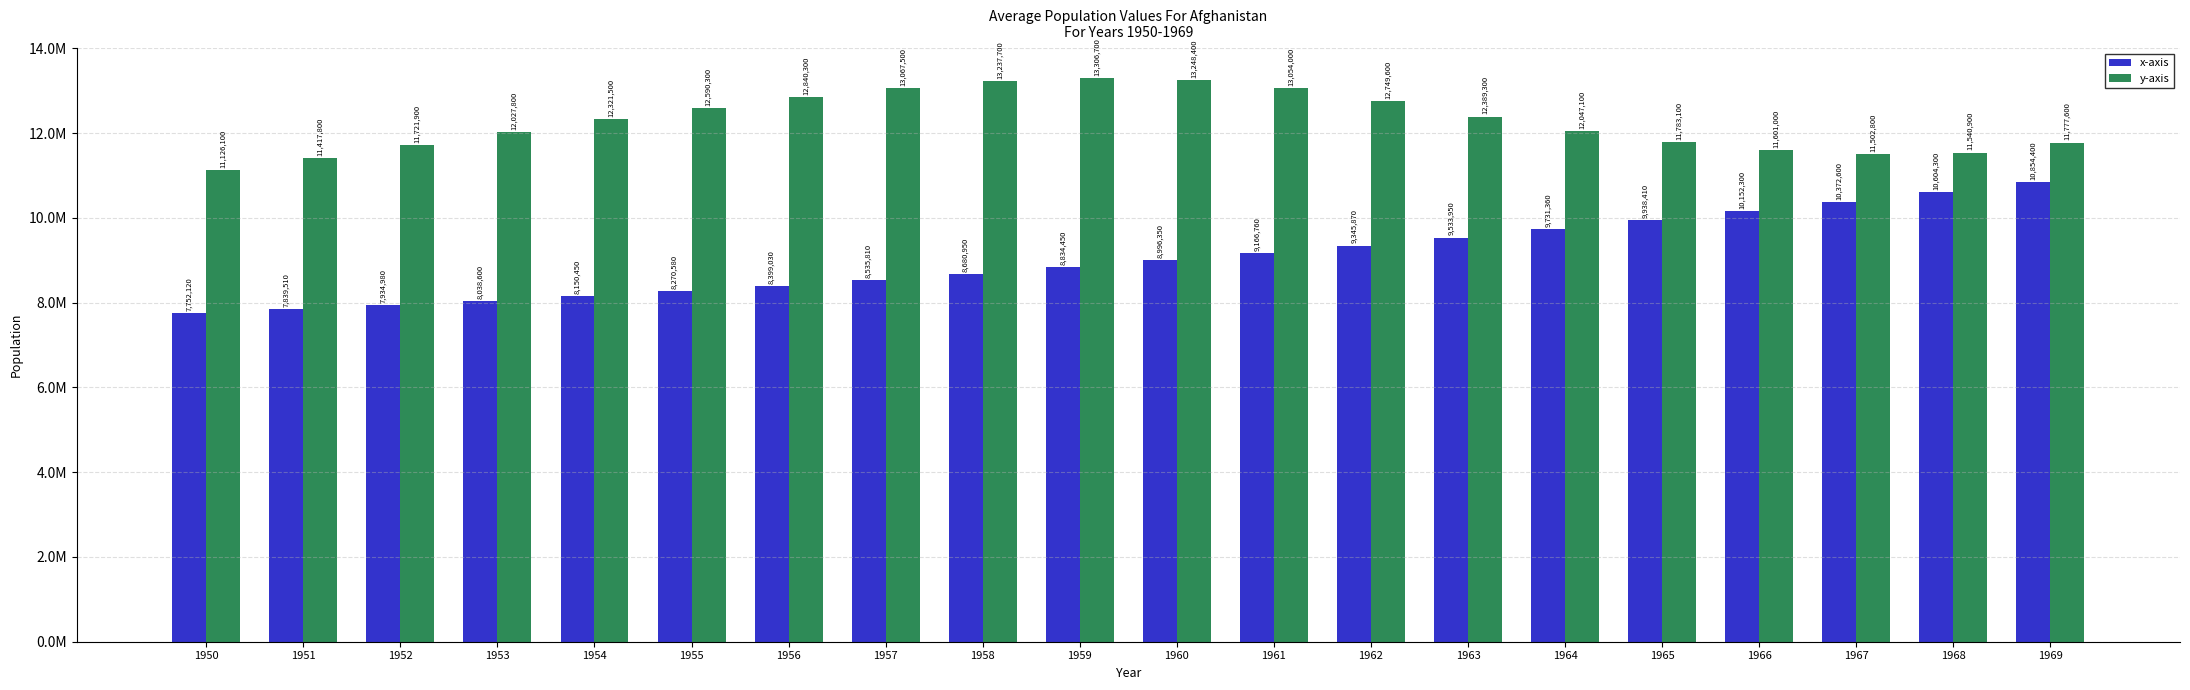

At which label is x-axis closest to 9303260?

1962